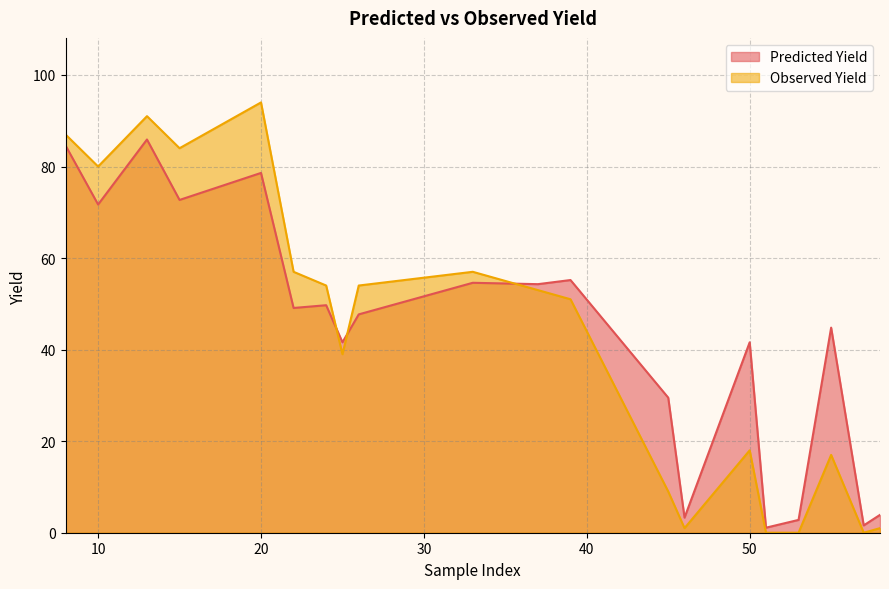

List the series in order of their overall mean, lowest first.

Observed Yield, Predicted Yield